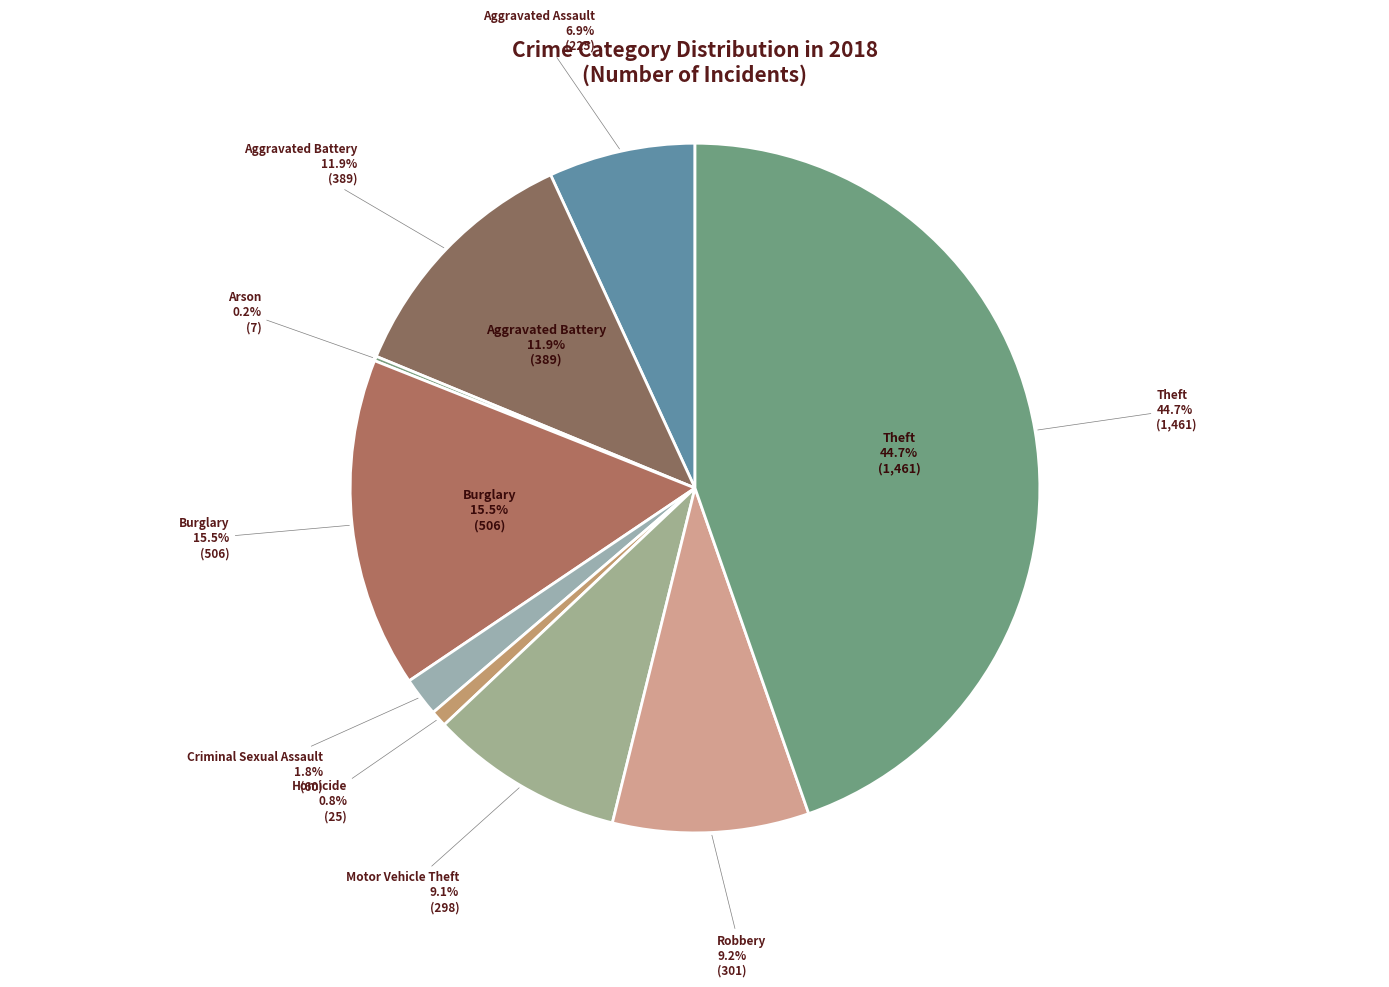

What percentage is NOT represented by Aggravated Assault?

93.1%